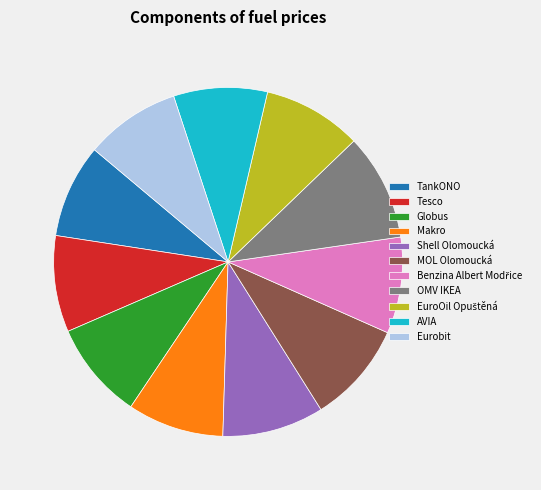

Is the sum of Makro and OMV IKEA greater than half?

No